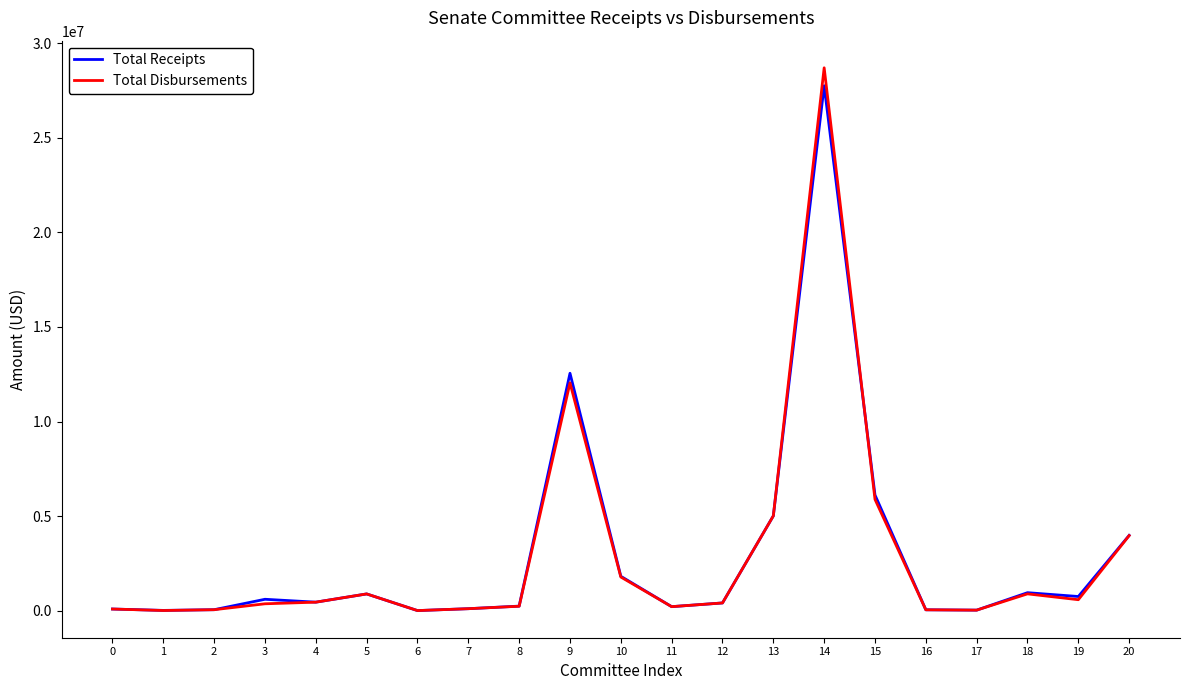

Is the value of Total Receipts at 9 greater than the value of Total Disbursements at 12?

Yes